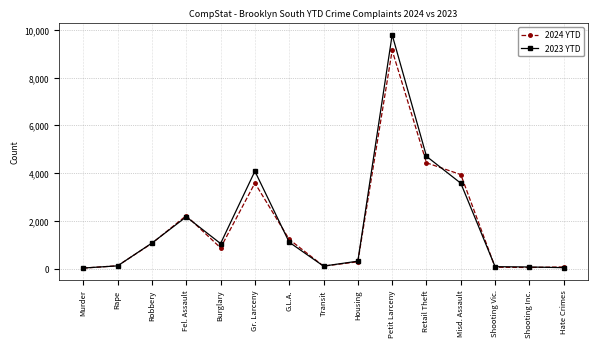

Does the chart have visible grid lines?

Yes